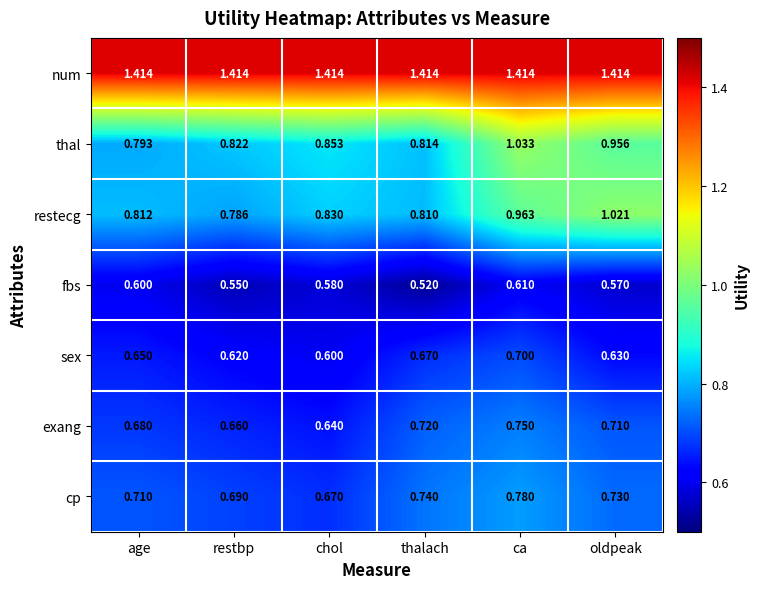

Which category has the highest value in the sex series?

ca